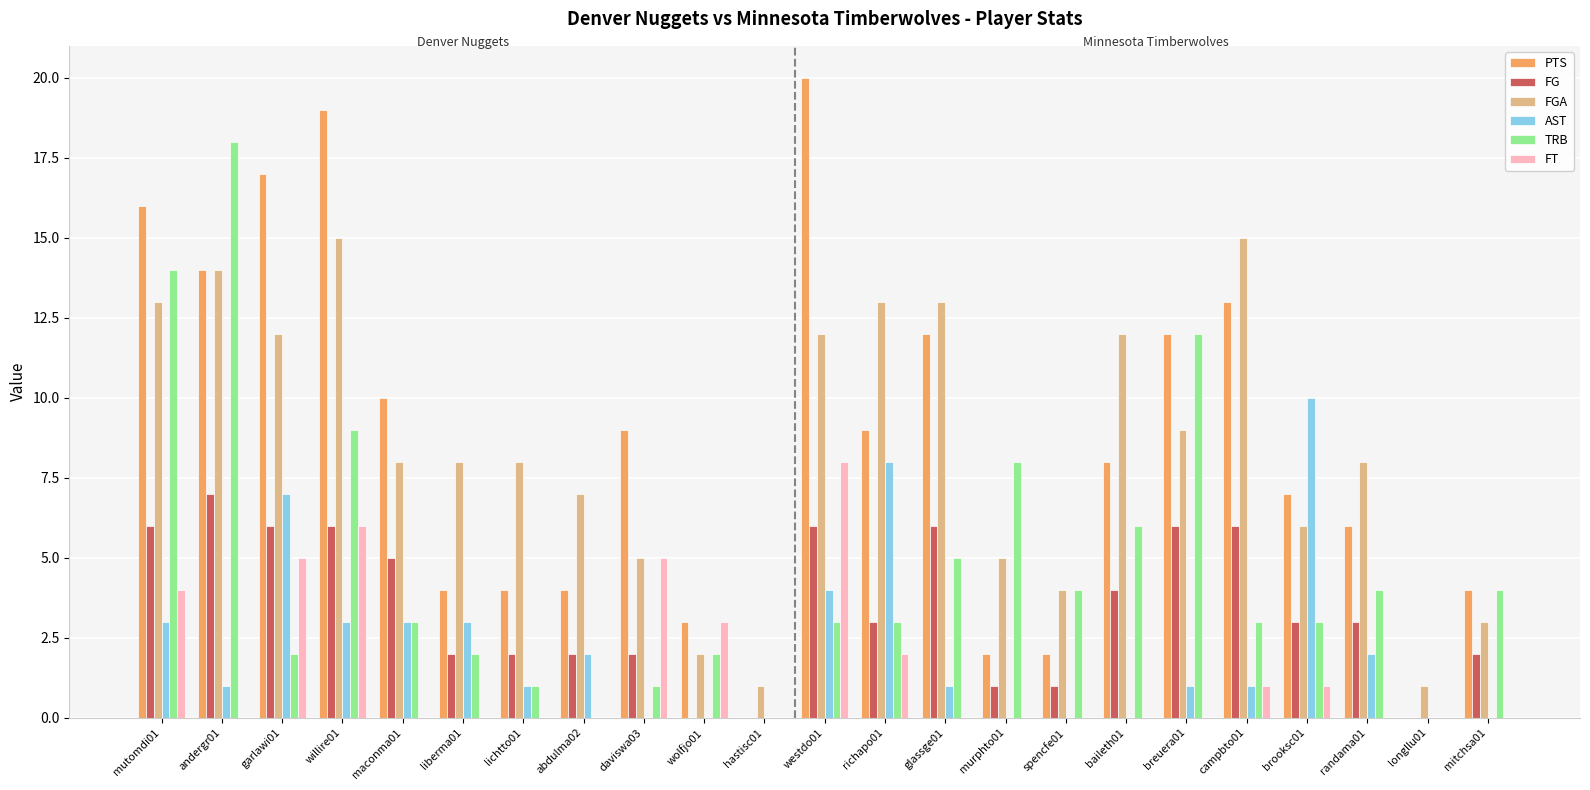

True or false: FG has a value of 2 at abdulma02.

True